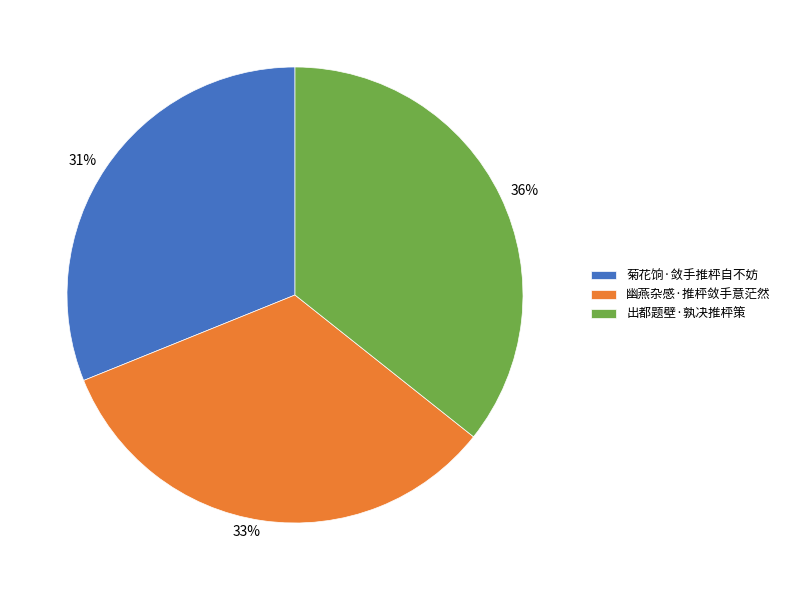

How many segments does this pie chart have?

3